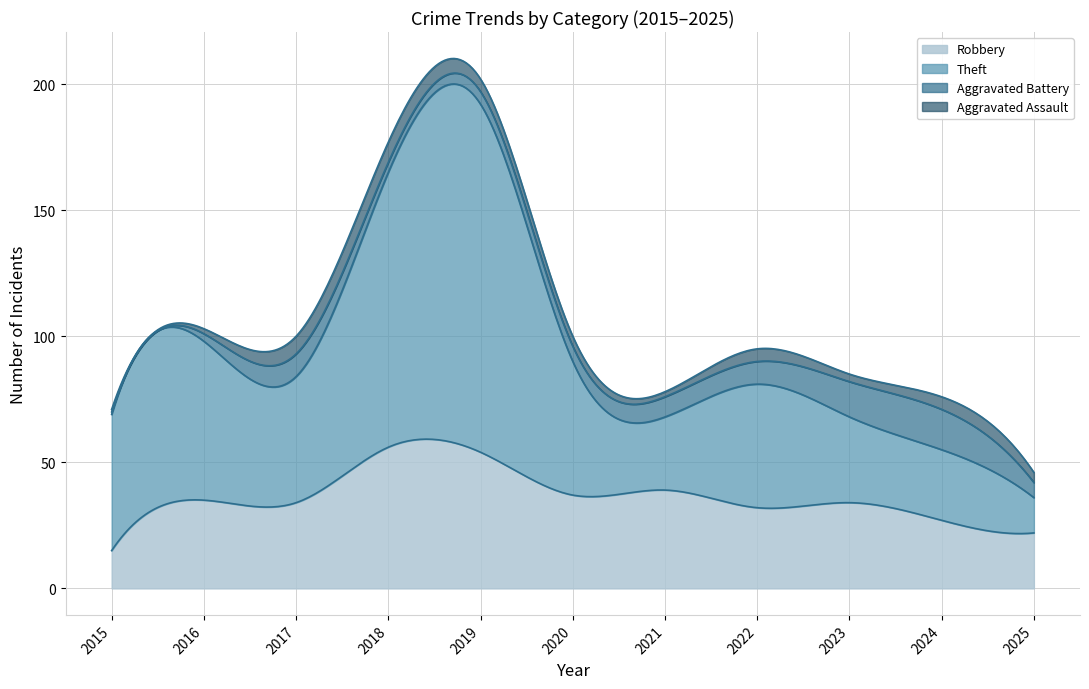

Reading left to right, transcribe all the data shown in this chart.

Robbery: 15	35	34	56	54	37	39	32	34	27	22
Theft: 54	63	50	109	138	53	29	49	34	28	14
Aggravated Battery: 1	3	9	4	5	6	8	9	14	16	6
Aggravated Assault: 1	2	7	8	5	4	2	5	3	5	4